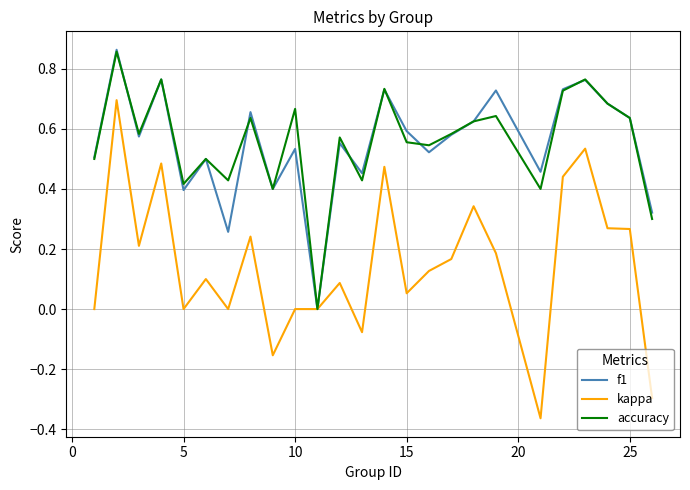

Which series has the widest spread of values?

kappa